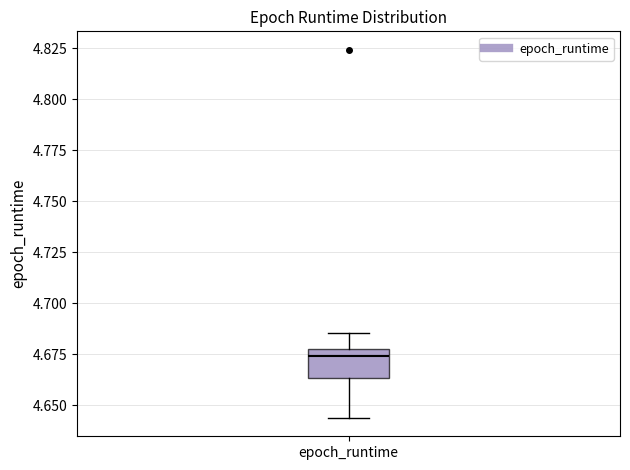

Transcribe this box plot: give where the median line is, the range the box spans, and where the two whiskers end, as read against the y-axis. The values are not printed on the chart, so give them approximately, as read against the axis.

median 4.675, box 4.665 to 4.680, whiskers 4.645 to 4.685